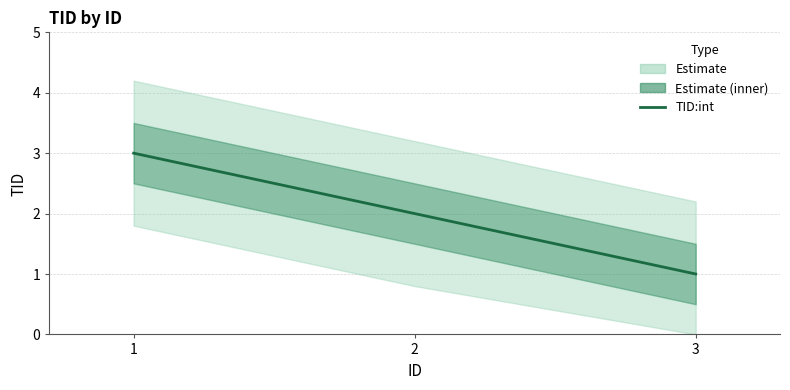

Approximately how many times larger is the value at 1 compared to 3?

3.0